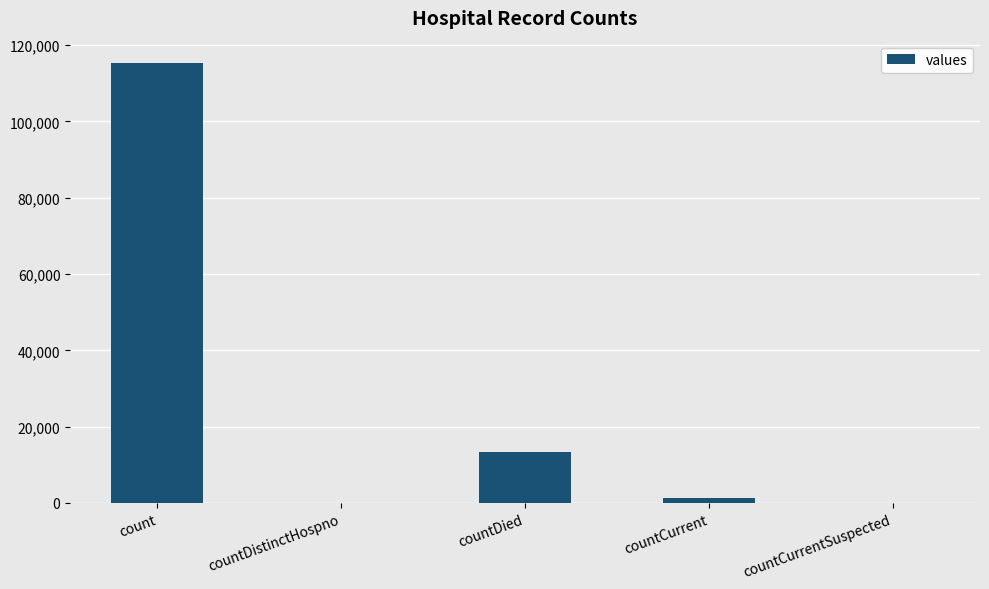

How many distinct data groups are displayed?

1